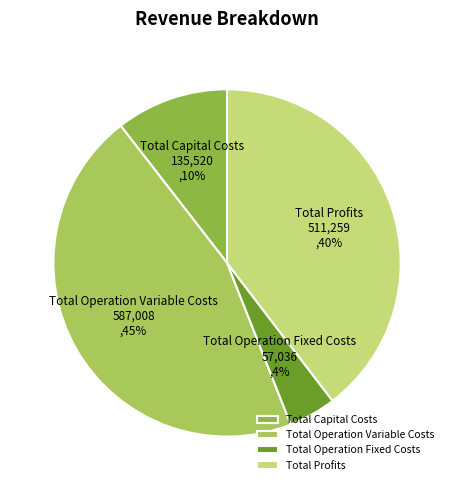

Do Total Operation Fixed Costs and Total Capital Costs together represent more than half of the pie?

No